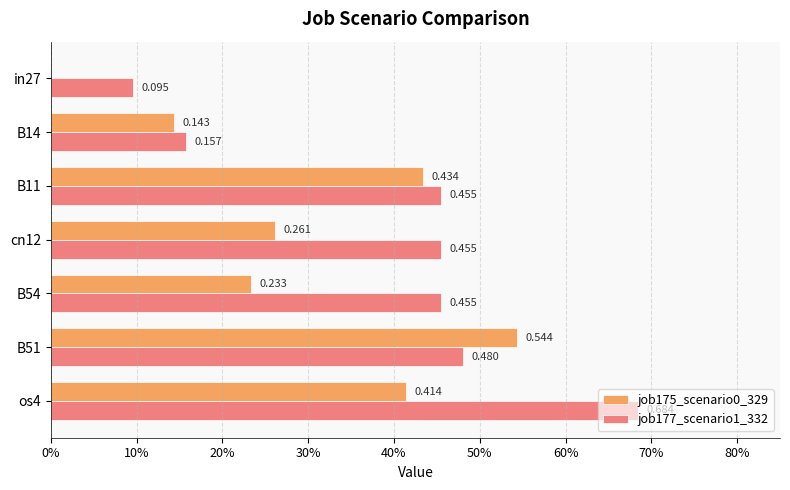

At which category does the chart reach its peak across all series?

os4